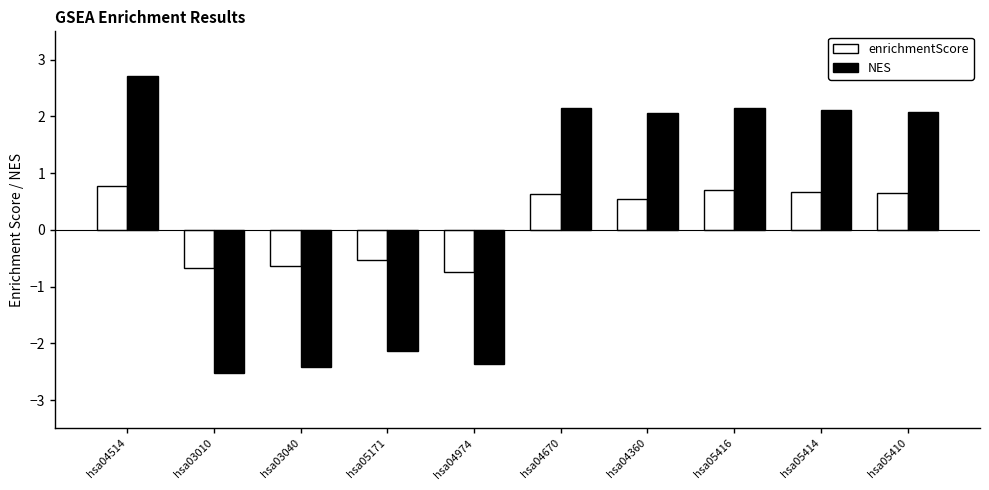

What is the approximate value of enrichmentScore at hsa04670?

0.6